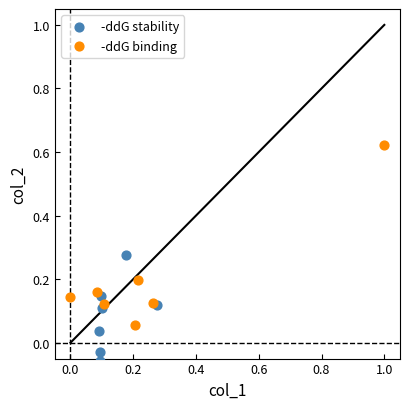

Which series has the widest spread of Y values?

-ddG binding